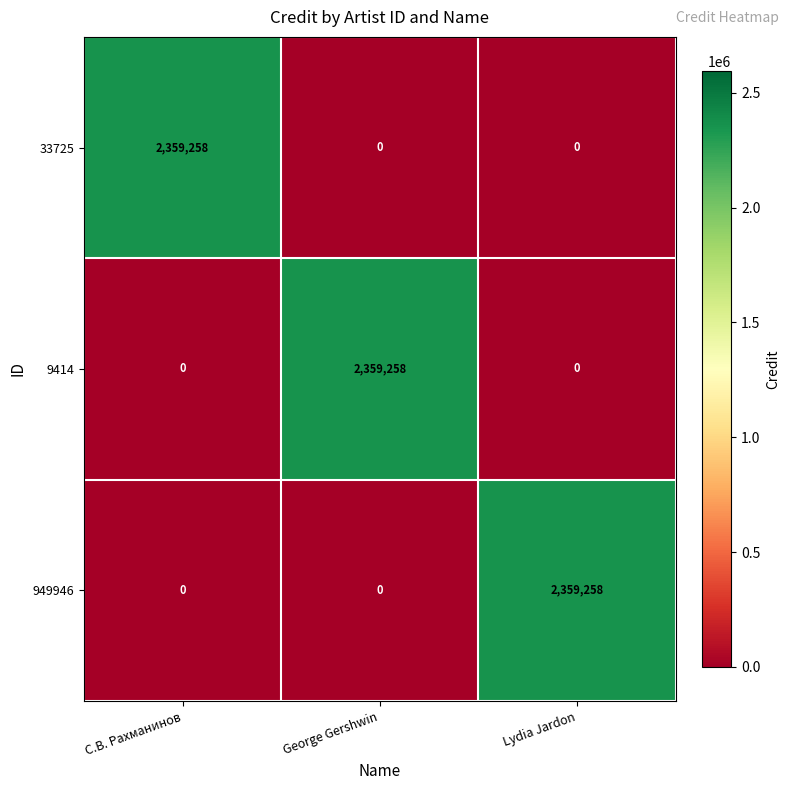

The 949946 series shows 2359258 at Lydia Jardon. True or false?

True